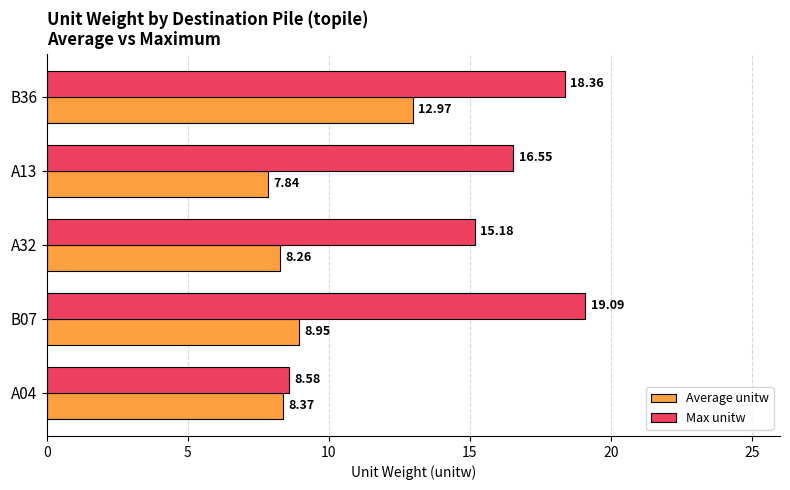

What is the sum of the Average unitw values at B07 and A32?

17.2